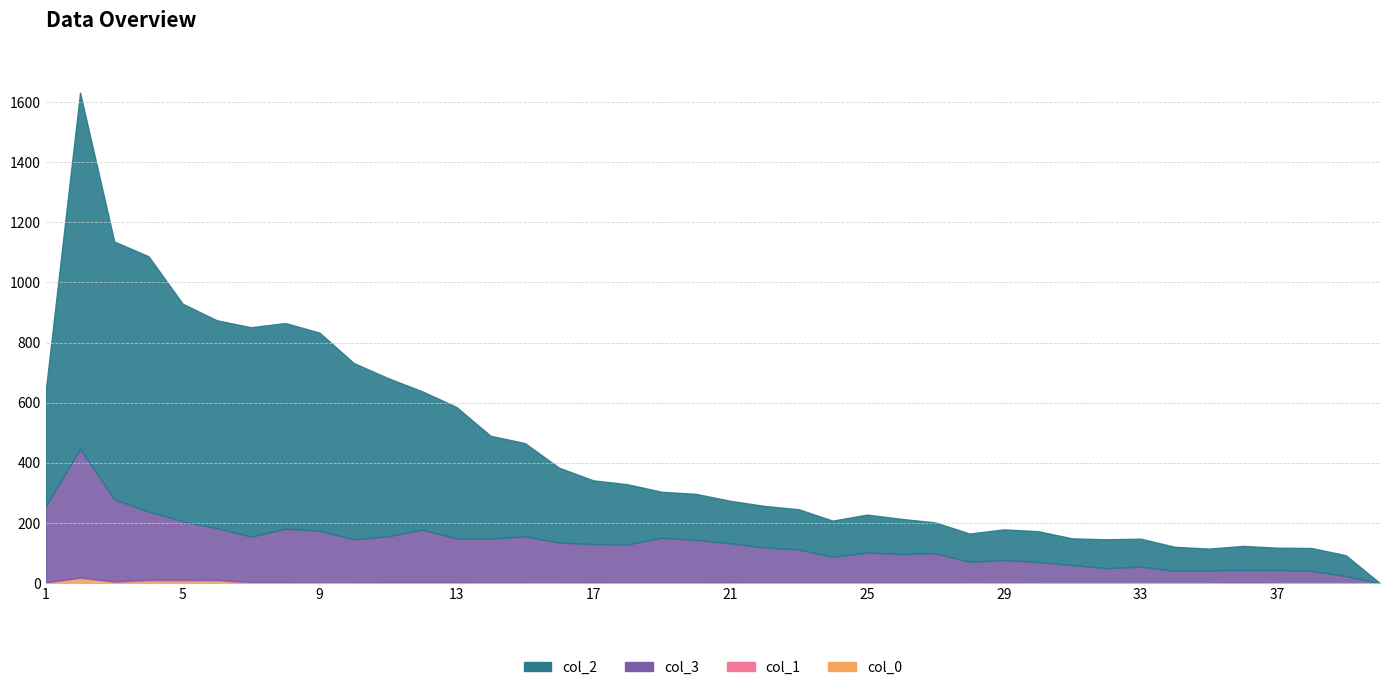

What is the value of the col_3 point at the 3rd from the left?

273